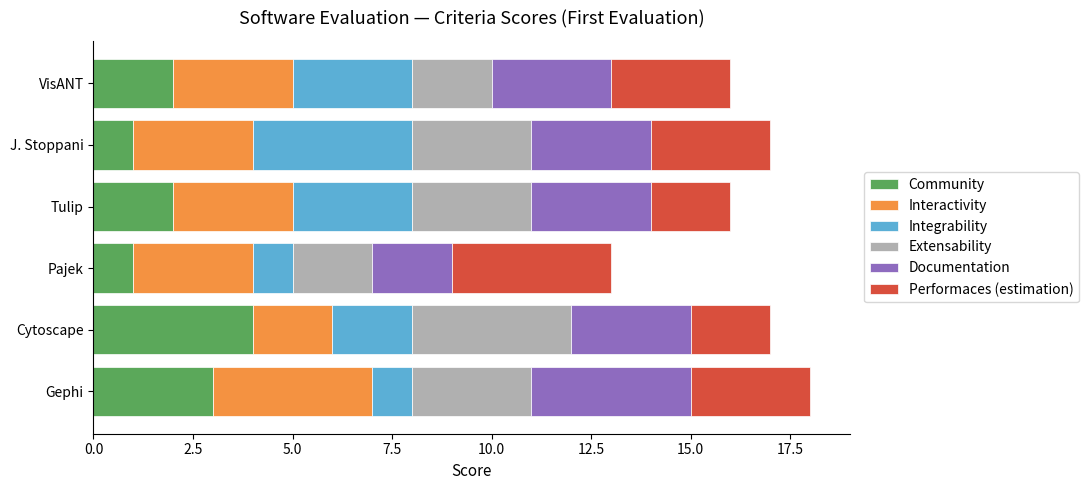

What is the sum of all Community values?

13